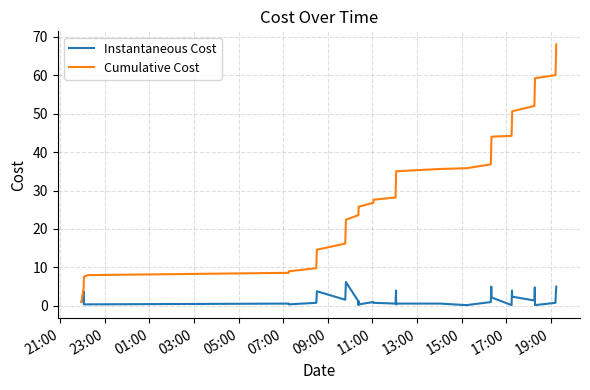

What is the average value of the Instantaneous Cost series?

1.7